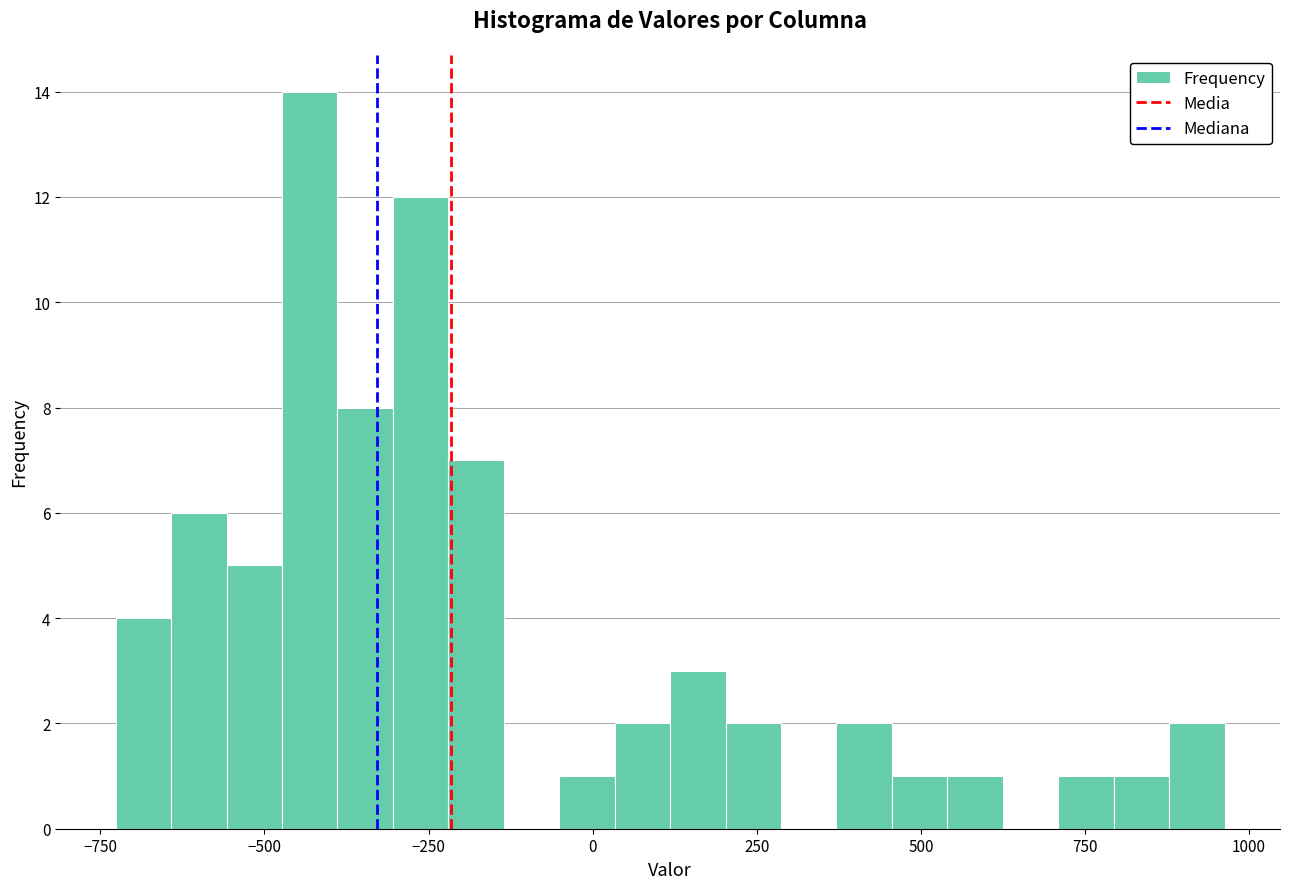

Around what value on the x-axis is the tallest bar? Give the approximate position of its centre, as read against the axis.

-450